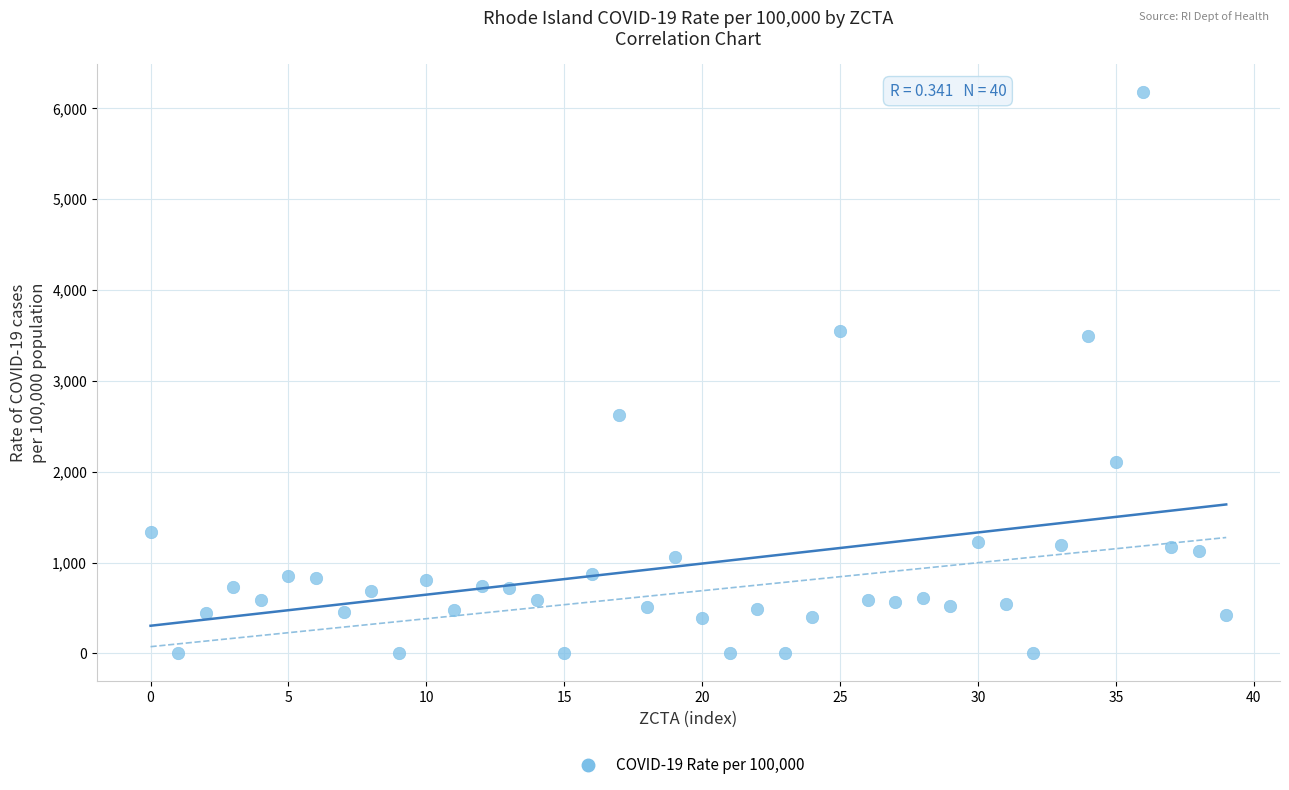

What is the range of Y values (max minus min)?

6177